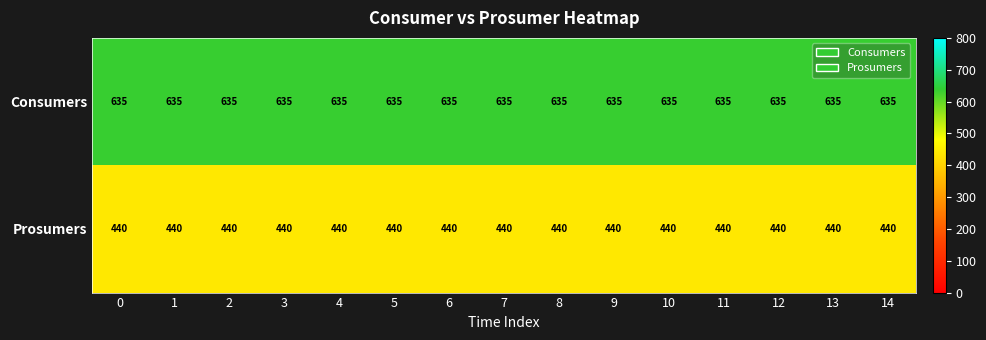

What is the average value of the Consumers series?

635